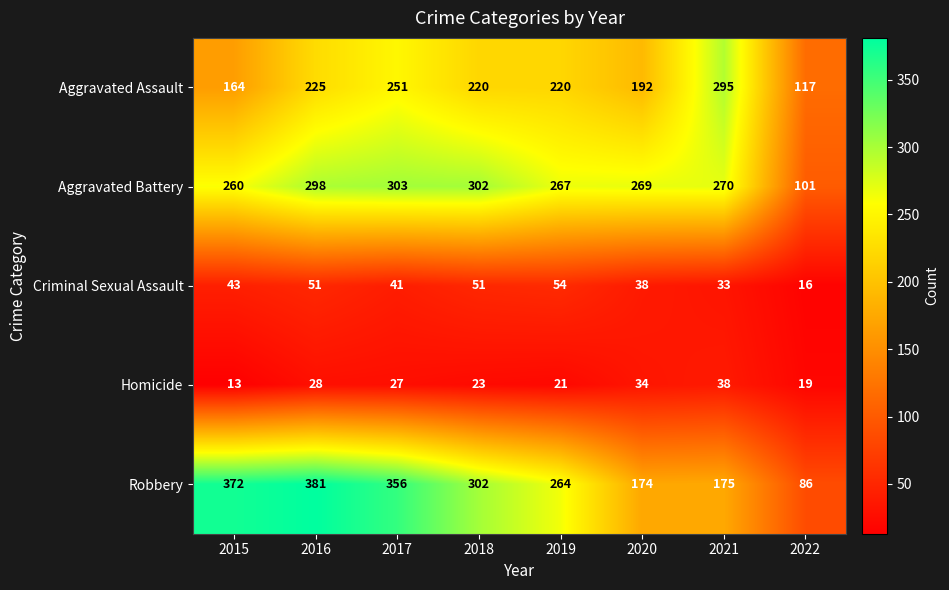

Between 2020 and 2021, which series saw the biggest shift?

Aggravated Assault